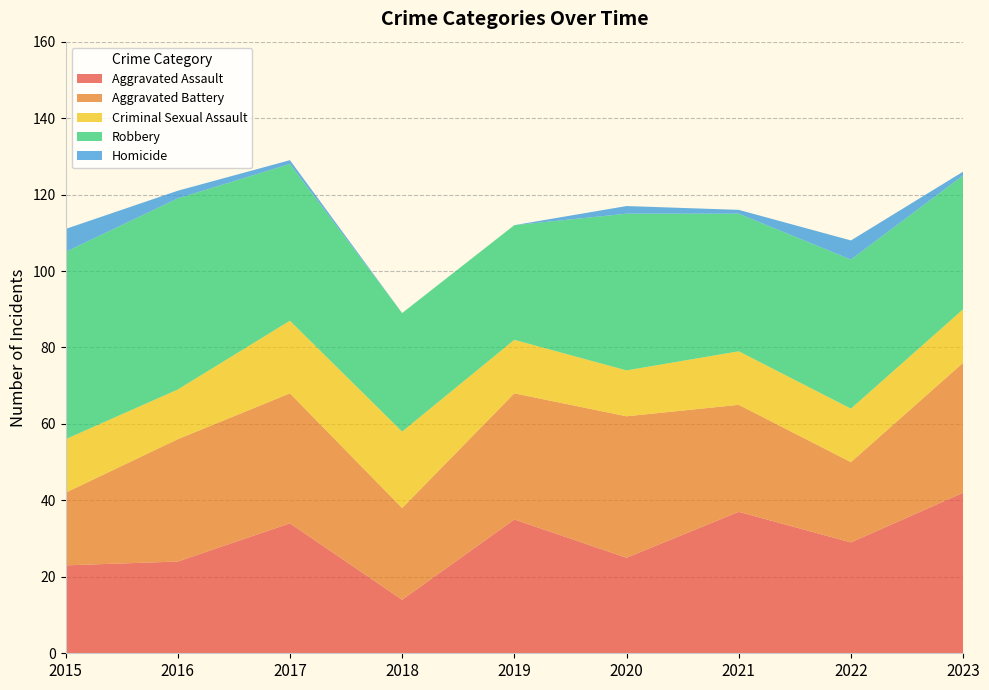

Reading left to right, extract all data points from this chart.

Aggravated Assault: 23	24	34	14	35	25	37	29	42
Aggravated Battery: 19	32	34	24	33	37	28	21	34
Criminal Sexual Assault: 14	13	19	20	14	12	14	14	14
Robbery: 49	50	41	31	30	41	36	39	35
Homicide: 6	2	1	0	0	2	1	5	1